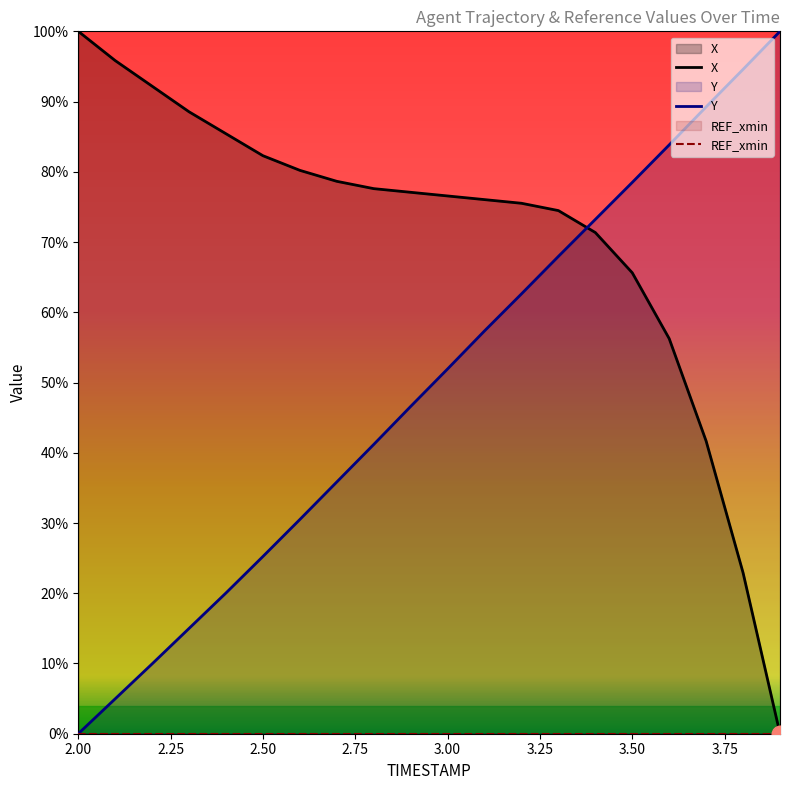

How many categories are shown in the chart?

20